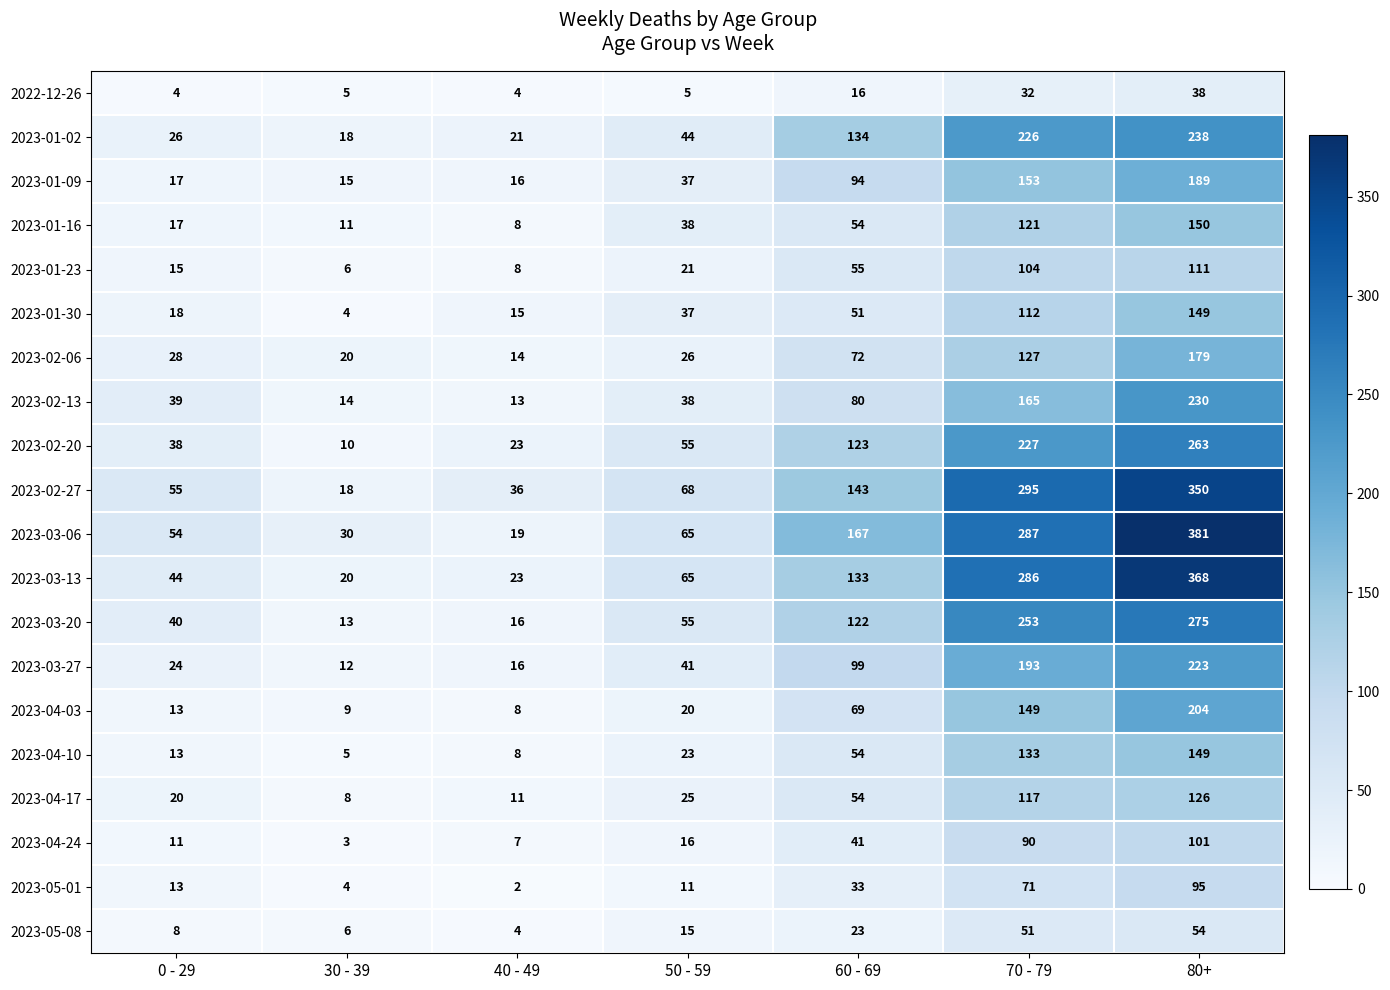

What is the maximum value for 2023-04-03?

204